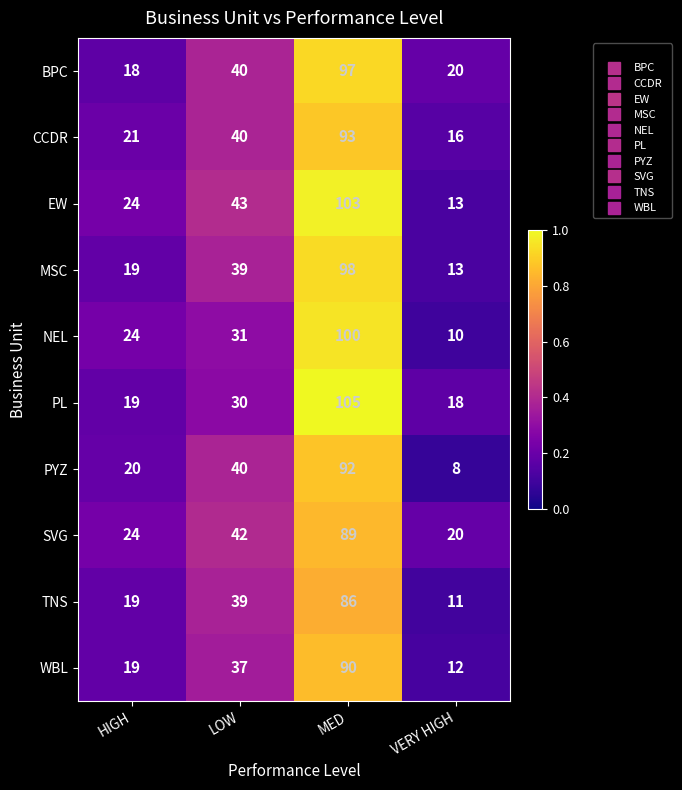

What is the maximum value shown in the chart?

105